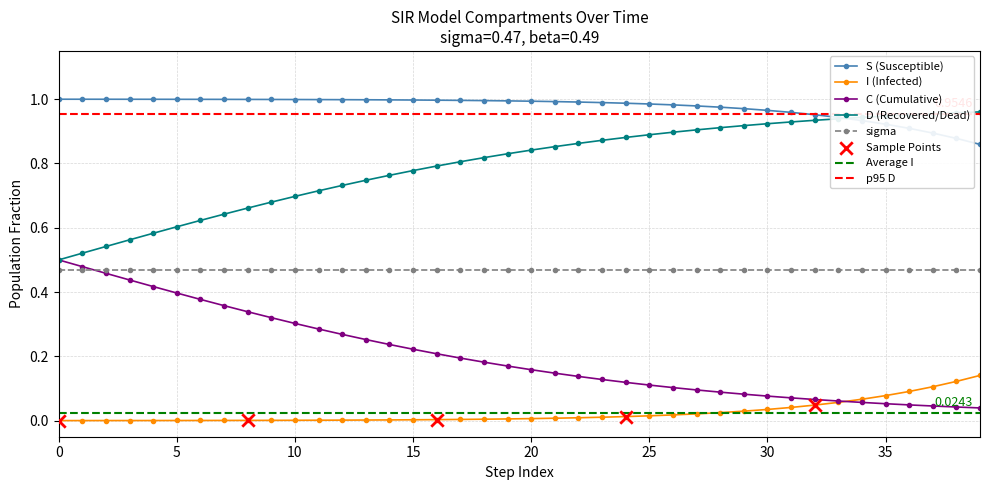

At how many categories does at least one series exceed 0?

40